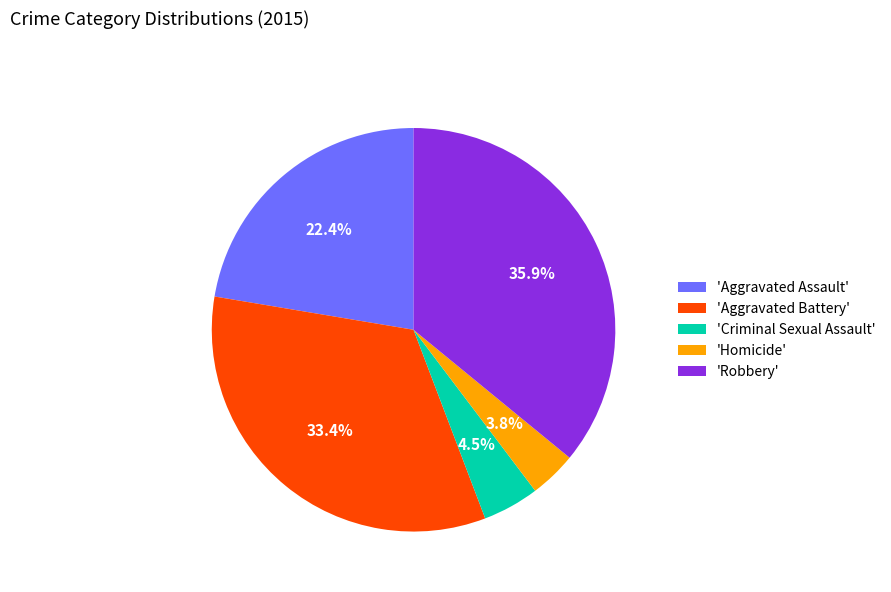

Which slice is the largest?

'Robbery'